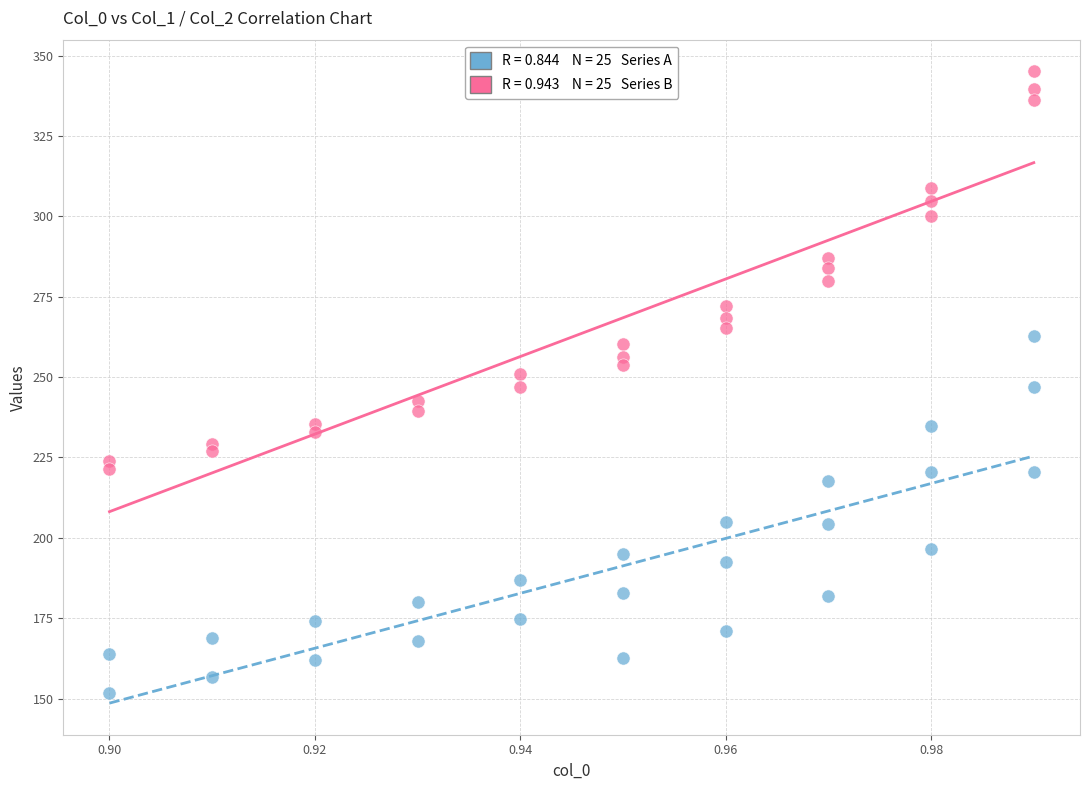

Across all data points, what is the range of Y values (max minus min)?

193.4